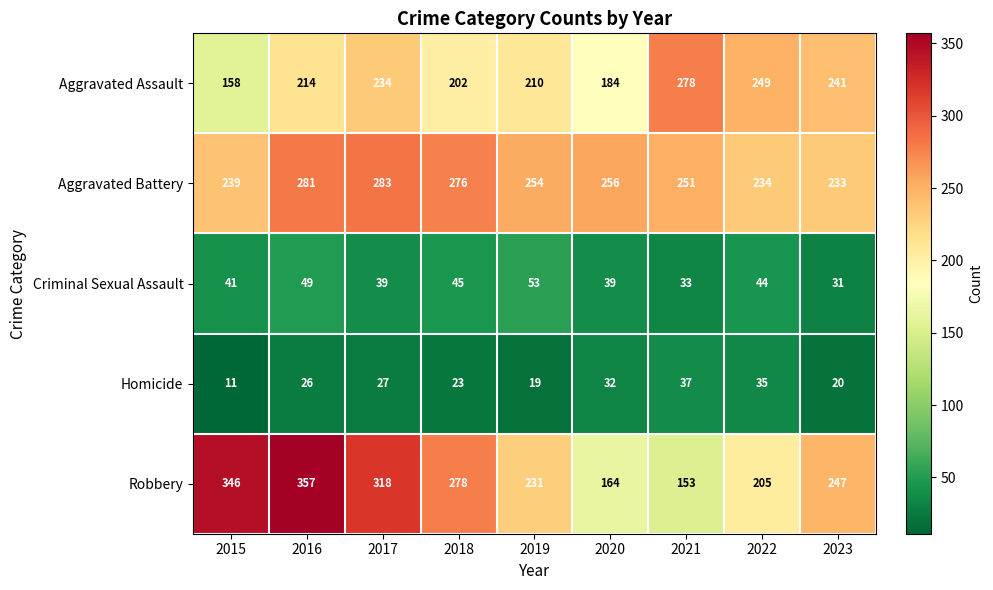

Which series has the largest range (max minus min)?

Robbery